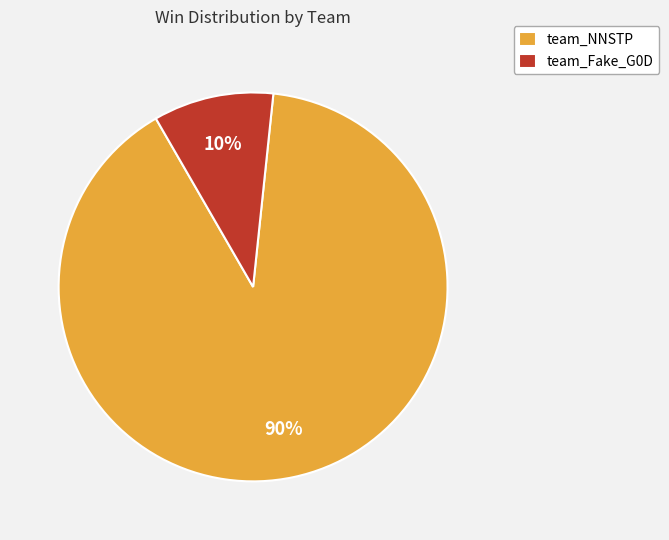

Which has a higher value, team_NNSTP or team_Fake_G0D?

team_NNSTP